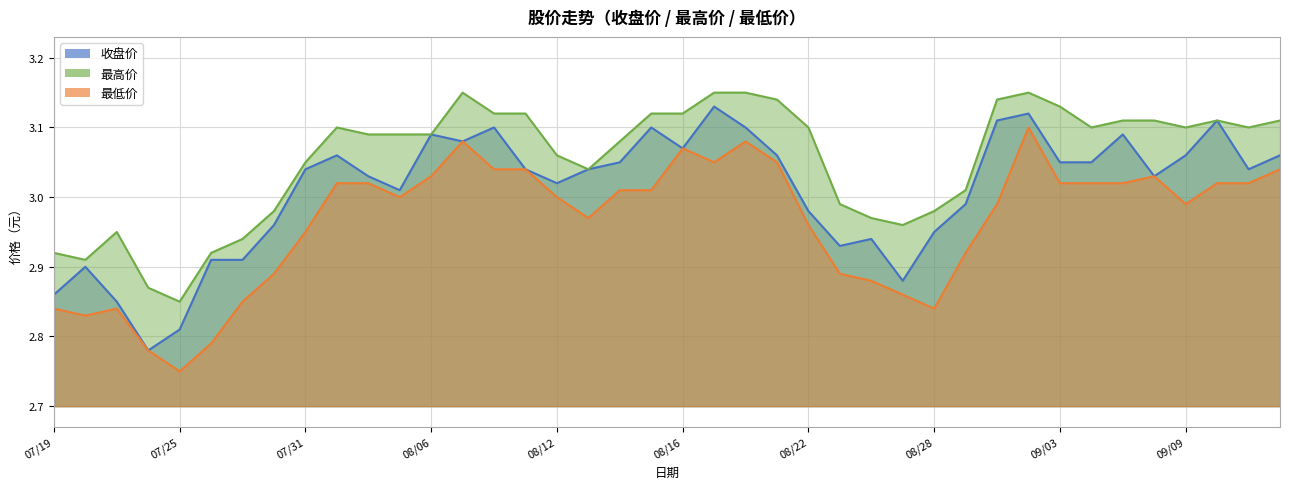

Between 20240730 and 20240813, which series saw the biggest shift?

收盘价